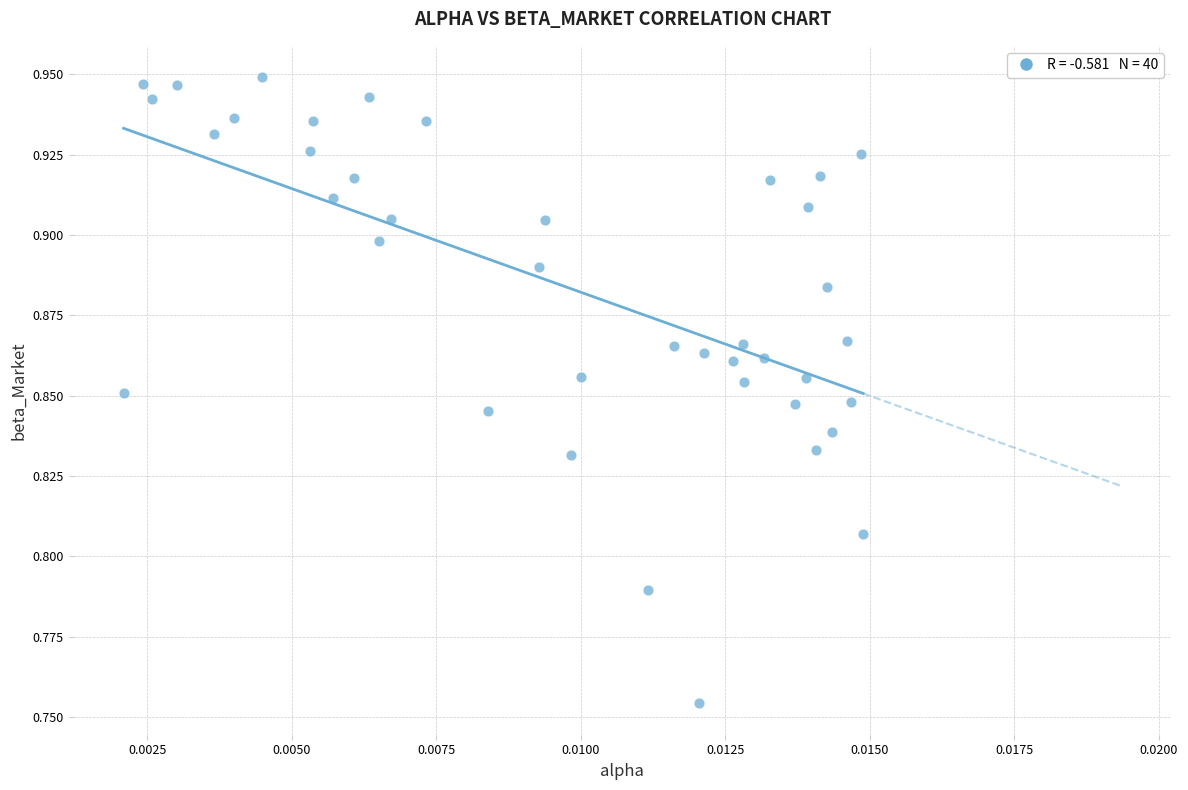

Count the number of points in this scatter plot.

40